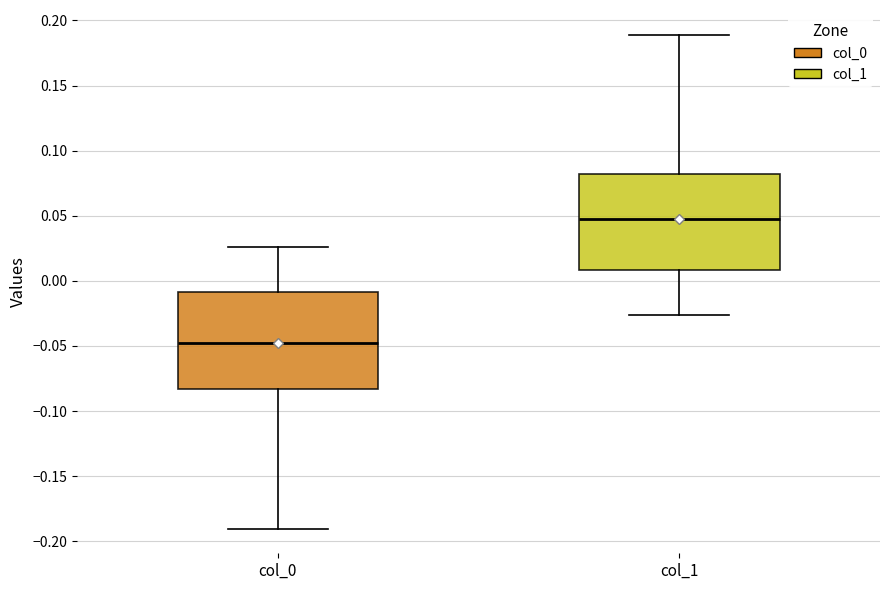

Reading left to right, read every box against the y-axis: the position of its median line, the range the box covers, and the ends of its whiskers. The values are not printed on the chart, so give them approximately, as read against the axis.

col_0: median -0.045, box -0.085 to -0.010, whiskers -0.190 to 0.025
col_1: median 0.045, box 0.010 to 0.080, whiskers -0.025 to 0.190